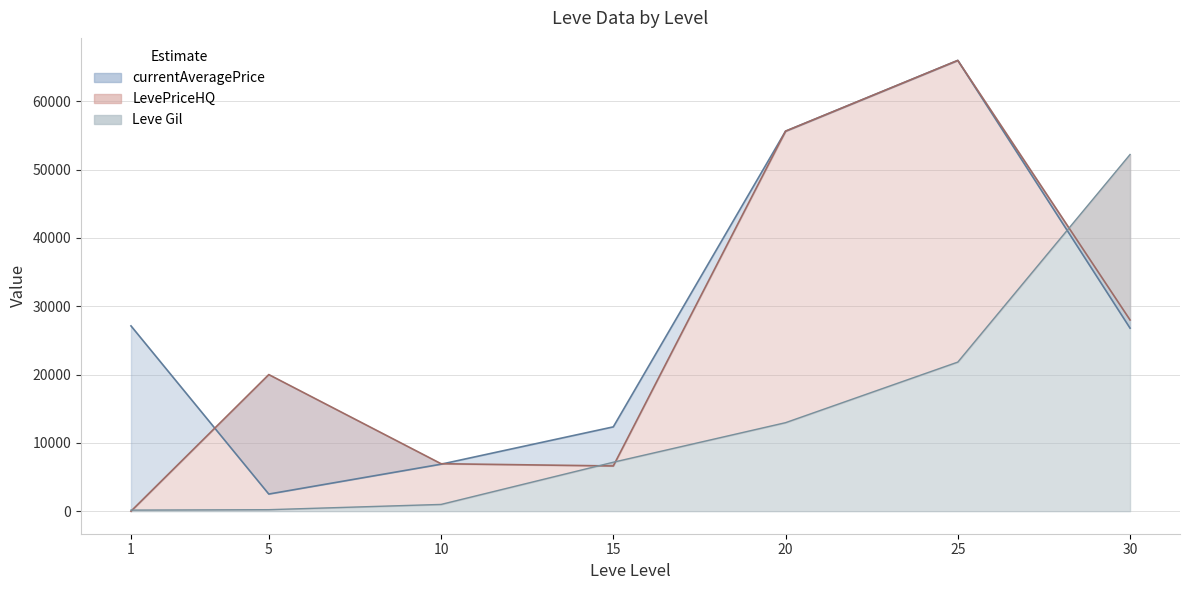

Which series ends up on top after the final intersection of currentAveragePrice and Leve Gil?

Leve Gil